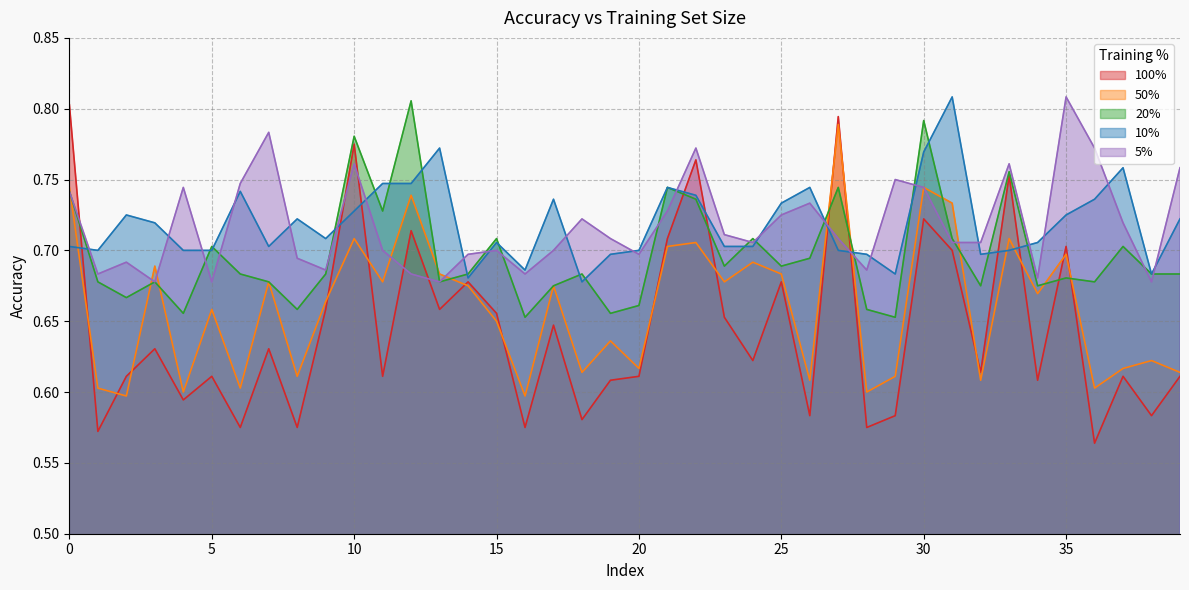

At which category is the sum across all series the highest?

30